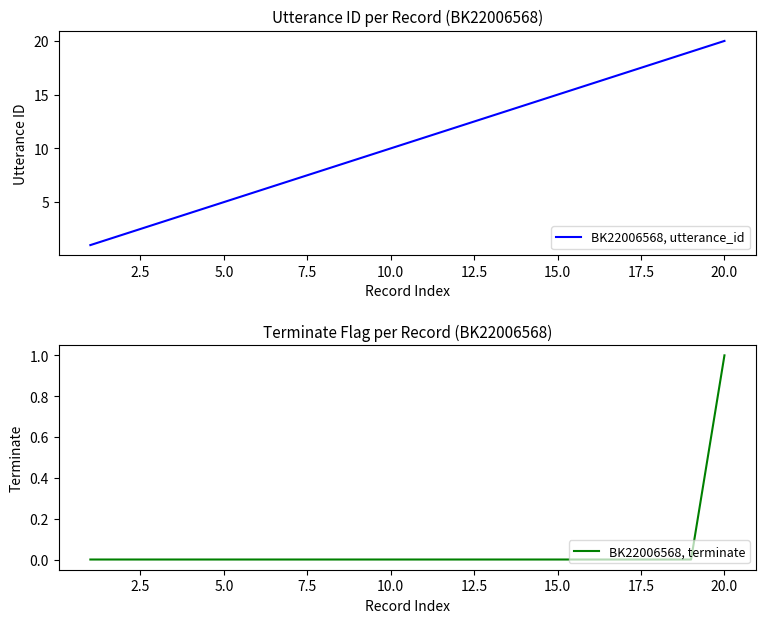

What is the sum of all BK22006568, terminate values?

1